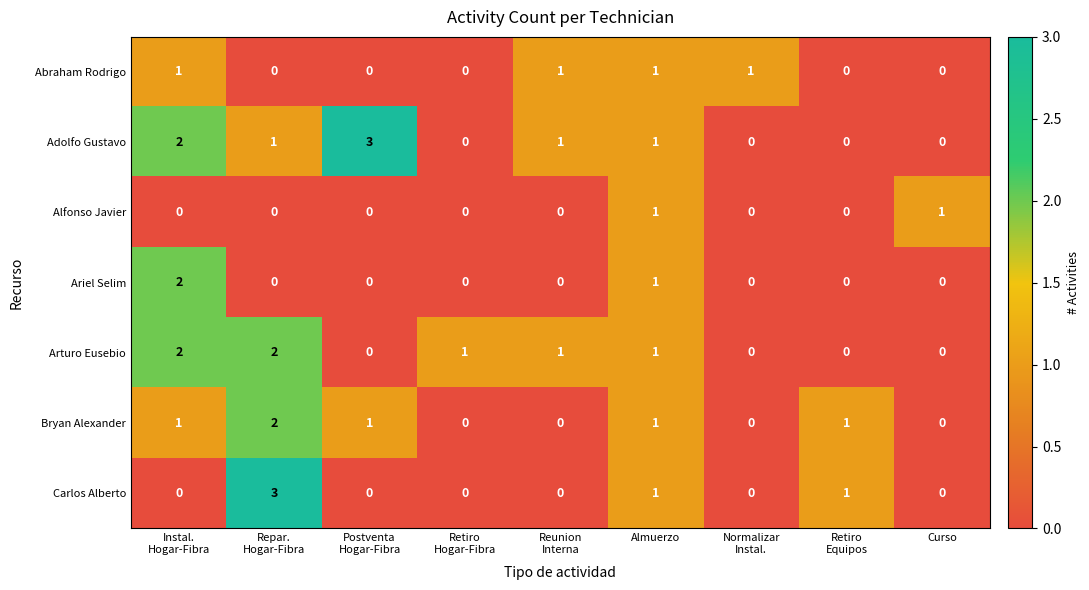

At how many categories does at least one series exceed 0?

9